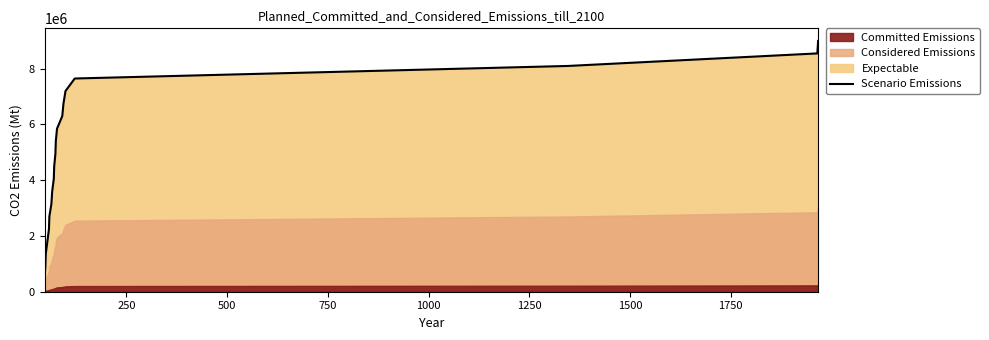

What is the minimum value for Scenario Emissions?

450000